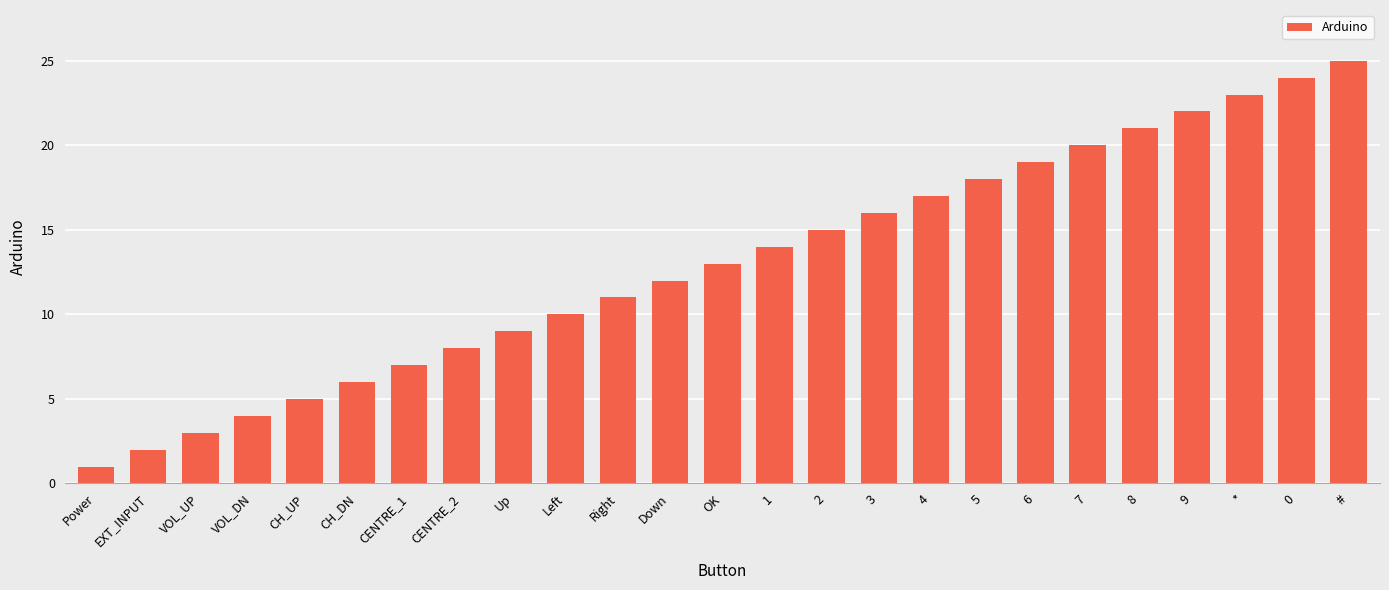

Reading left to right, extract all data points from this chart.

Power=1	EXT_INPUT=2	VOL_UP=3	VOL_DN=4	CH_UP=5	CH_DN=6	CENTRE_1=7	CENTRE_2=8	Up=9	Left=10	Right=11	Down=12	OK=13	1=14	2=15	3=16	4=17	5=18	6=19	7=20	8=21	9=22	*=23	0=24	#=25